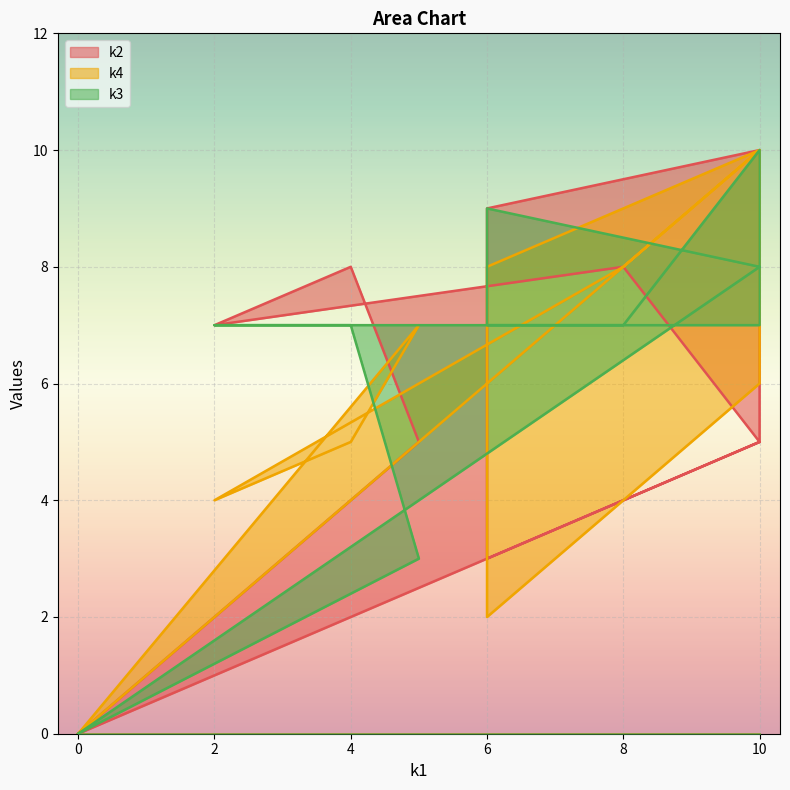

Rank the series at 2 from lowest to highest value.

k4, k2, k3